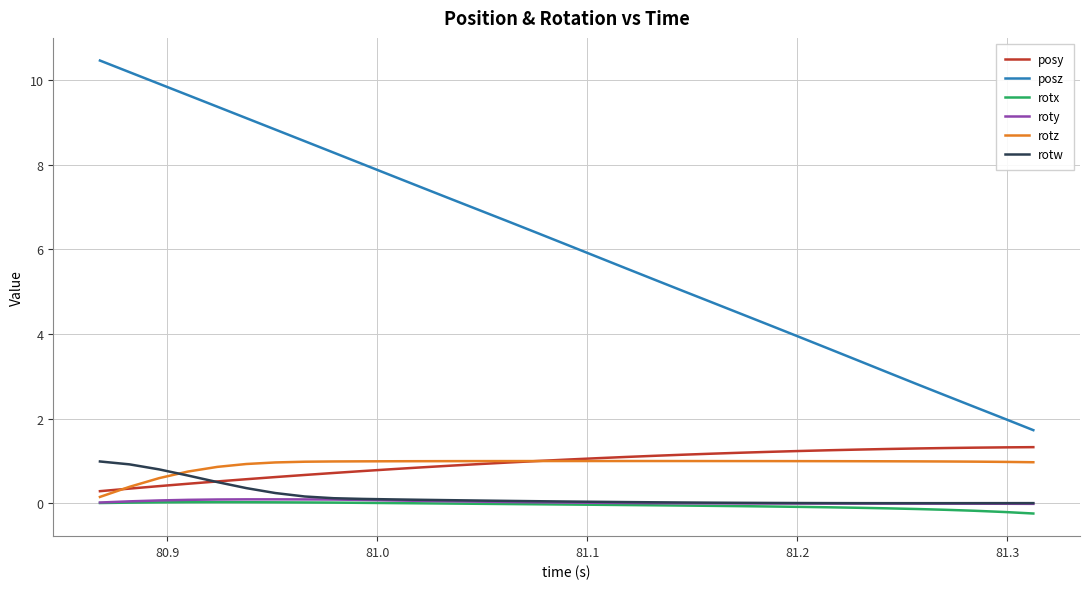

Which series has the largest total across all categories?

posz